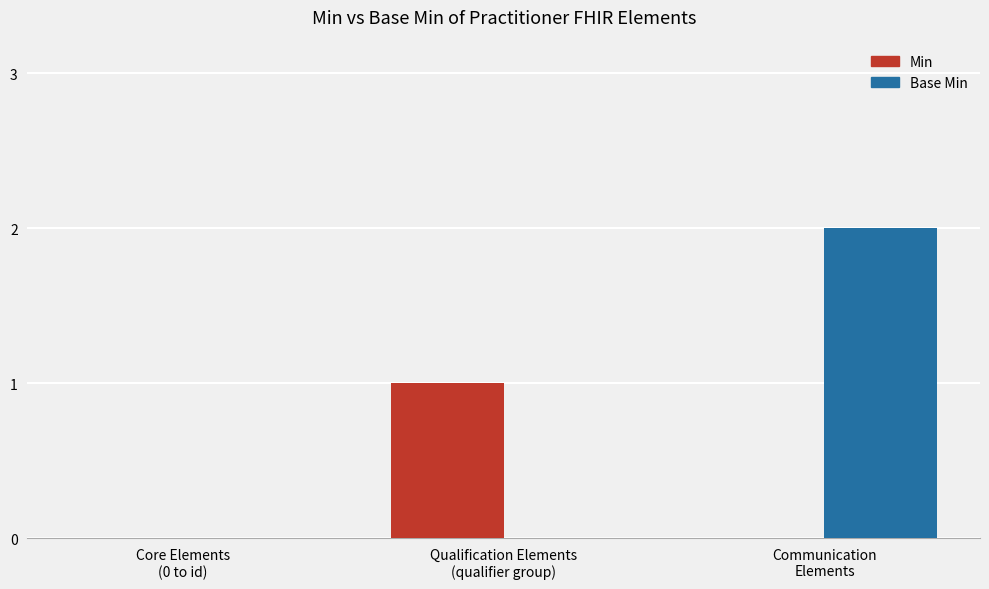

What is the spread (max minus min) of values at Qualification Elements
(qualifier group)?

1